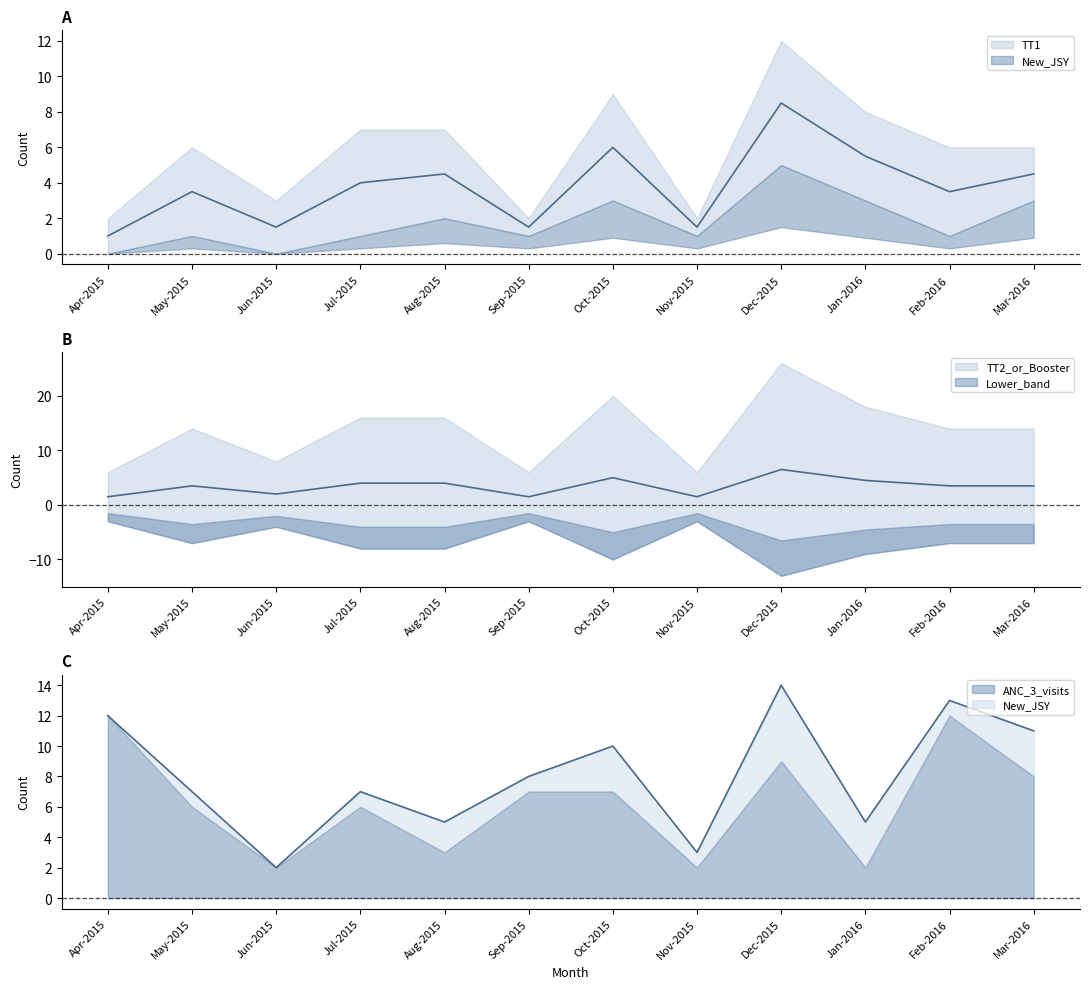

Which category has the highest value across all series?

Dec-2015